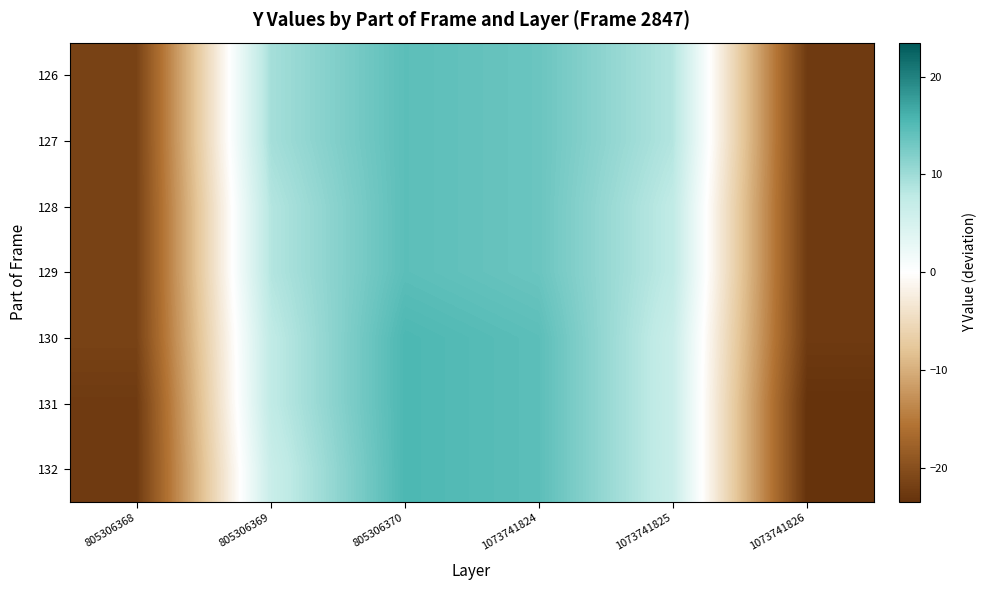

Reading left to right, what are all the values shown in this chart?

126: 805306368=-21.5	805306369=9.5	805306370=14.5	1073741824=13.5	1073741825=8.5	1073741826=-22.5
127: 805306368=-21.5	805306369=9.5	805306370=14.5	1073741824=13.5	1073741825=8.5	1073741826=-22.5
128: 805306368=-21.5	805306369=8.5	805306370=14.5	1073741824=13.5	1073741825=7.5	1073741826=-22.5
129: 805306368=-21.5	805306369=8.5	805306370=14.5	1073741824=13.5	1073741825=7.5	1073741826=-22.5
130: 805306368=-21.5	805306369=7.5	805306370=15.5	1073741824=14.5	1073741825=6.5	1073741826=-22.5
131: 805306368=-22.5	805306369=7.5	805306370=15.5	1073741824=14.5	1073741825=6.5	1073741826=-23.5
132: 805306368=-22.5	805306369=6.5	805306370=15.5	1073741824=14.5	1073741825=6.5	1073741826=-23.5